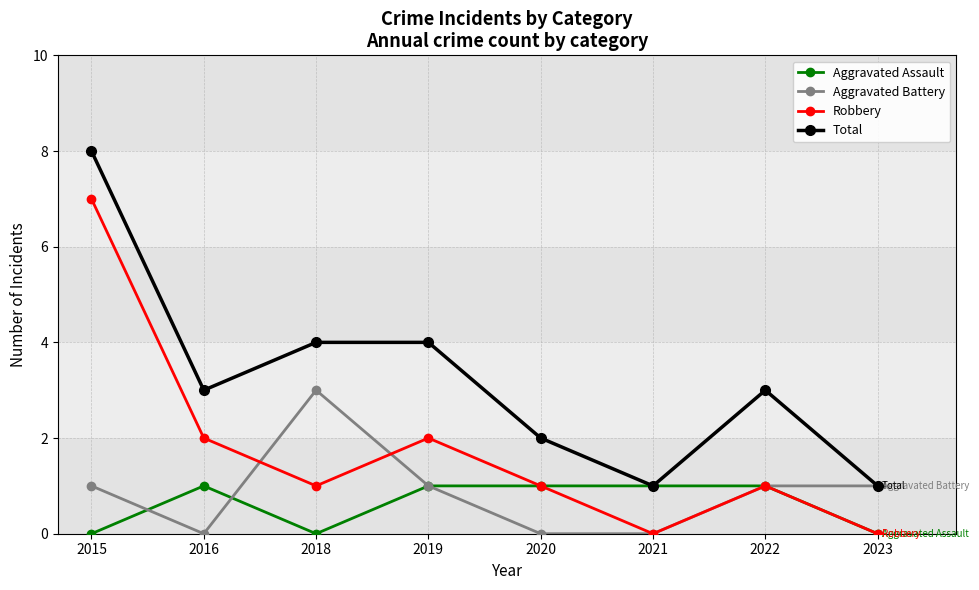

Which category has the highest value across all series?

2015